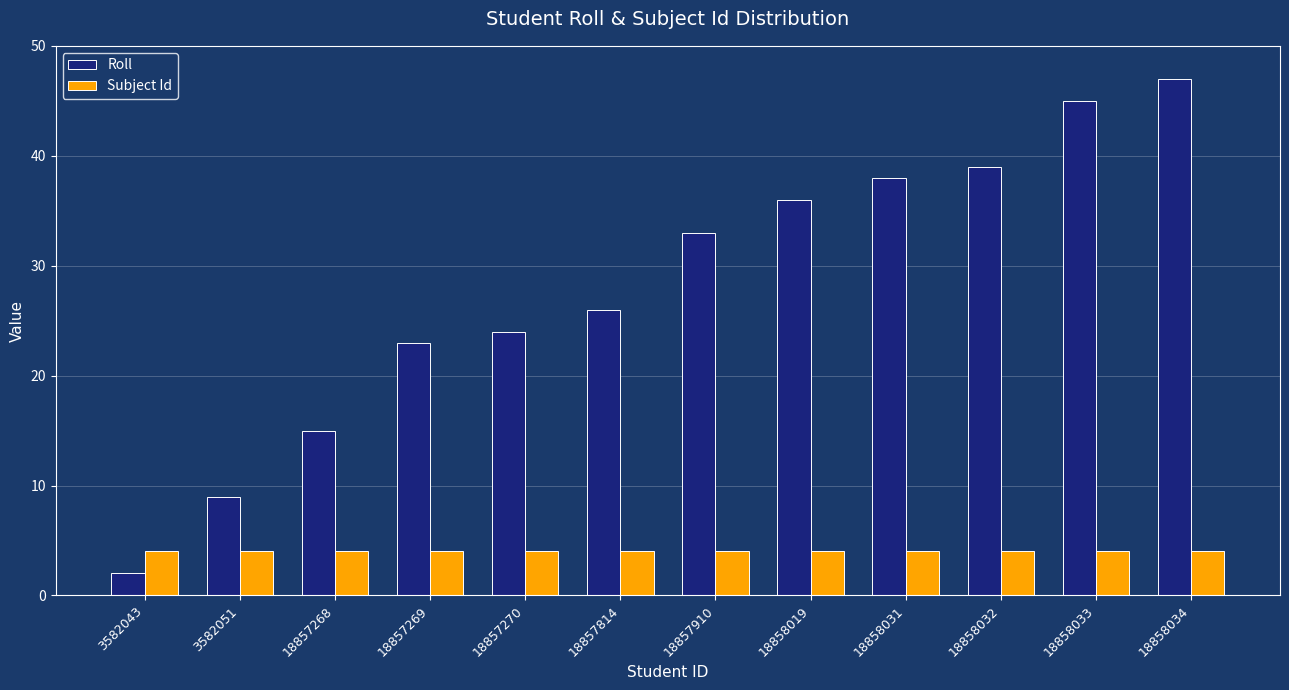

Reading right to left, what are all the values shown in this chart?

Roll: 18858034=47	18858033=45	18858032=39	18858031=38	18858019=36	18857910=33	18857814=26	18857270=24	18857269=23	18857268=15	3582051=9	3582043=2
Subject Id: 18858034=4	18858033=4	18858032=4	18858031=4	18858019=4	18857910=4	18857814=4	18857270=4	18857269=4	18857268=4	3582051=4	3582043=4